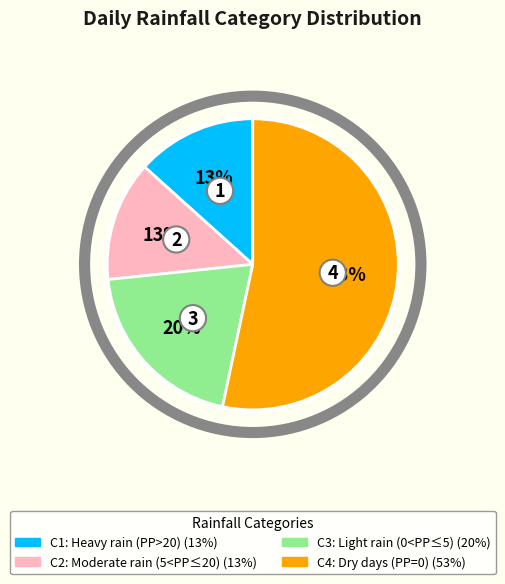

To the nearest percent, what is the average slice percentage?

25%